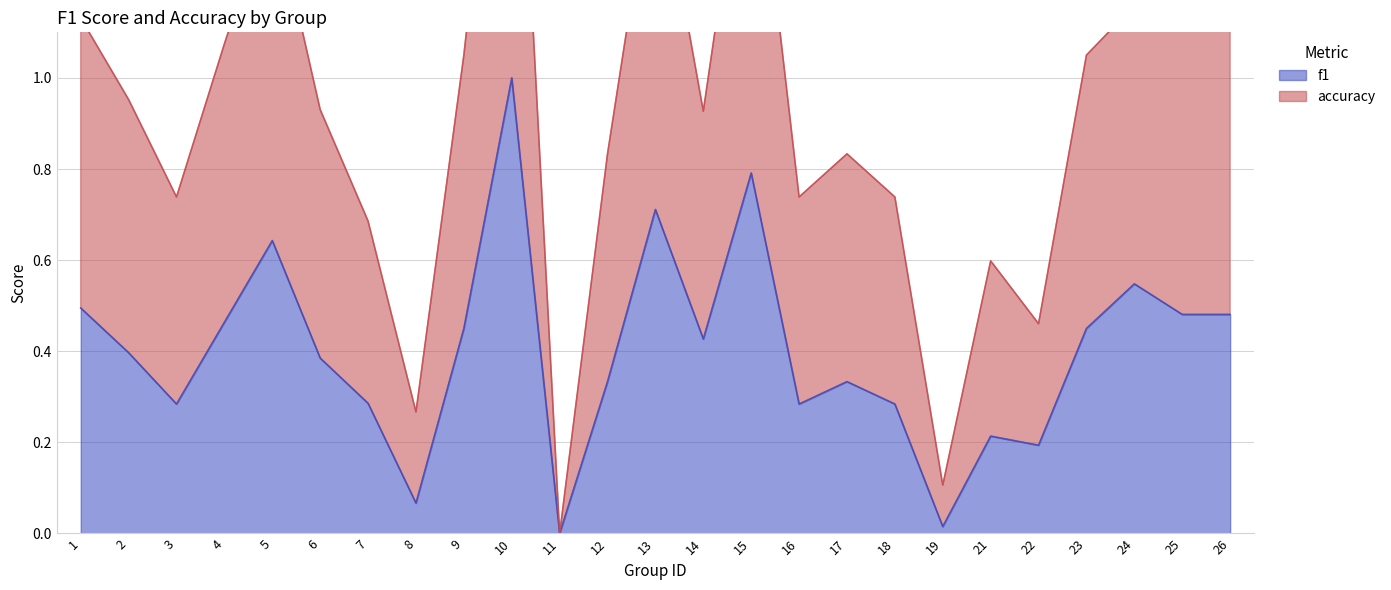

True or false: accuracy and f1 intersect in this chart.

False